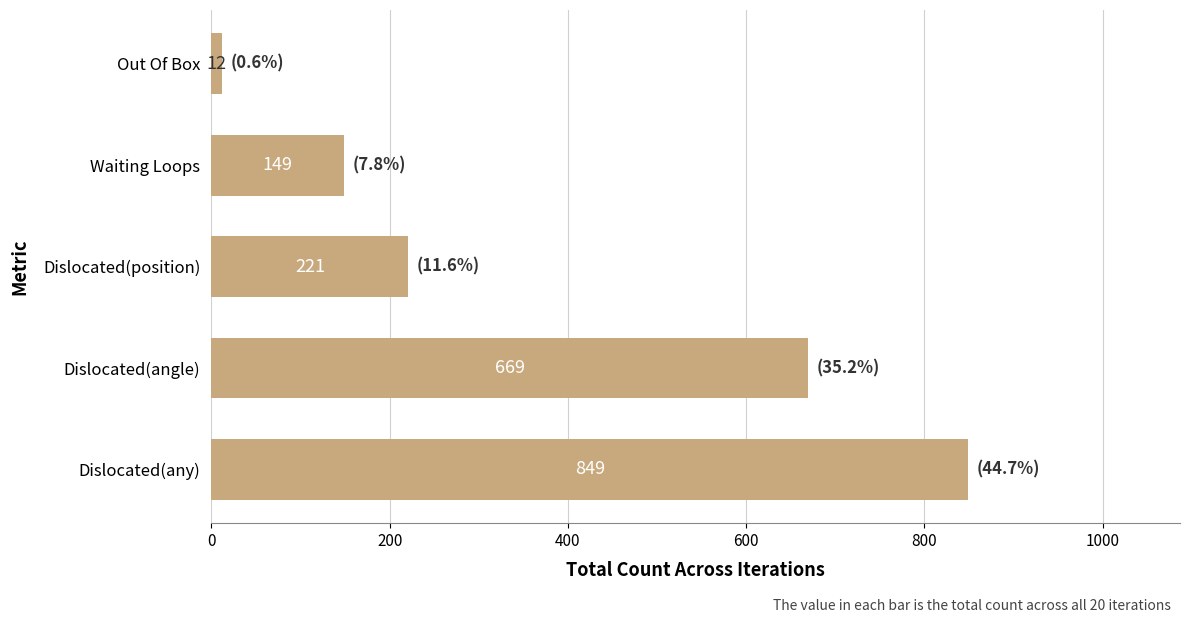

How many bars are there in total?

5